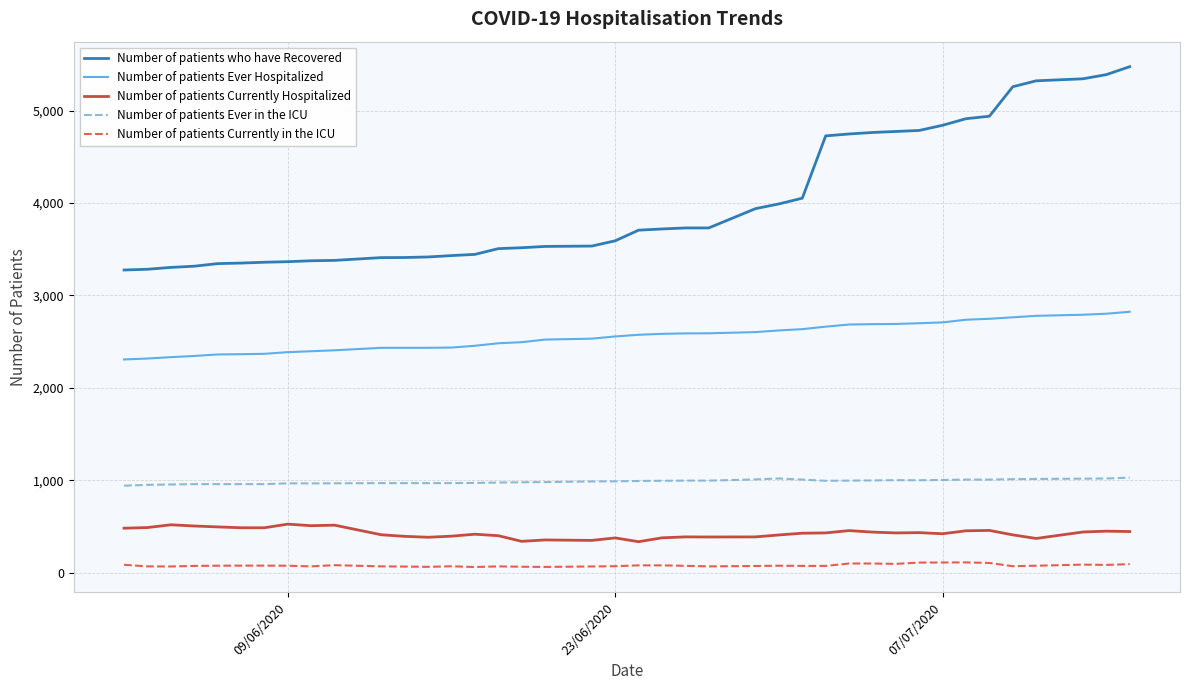

What is the difference between the maximum and minimum values in the Number of patients Currently in the ICU series?

50